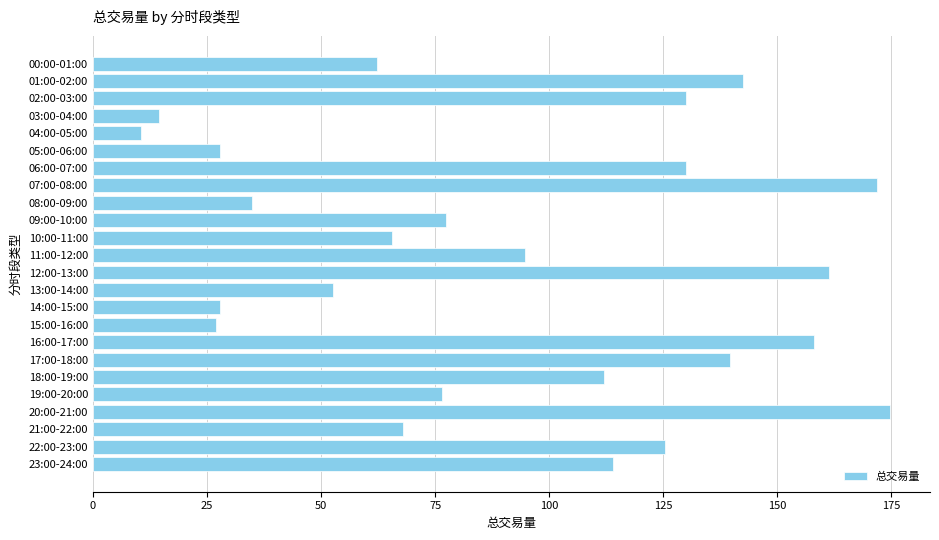

Which has a higher value, 03:00-04:00 or 06:00-07:00?

06:00-07:00